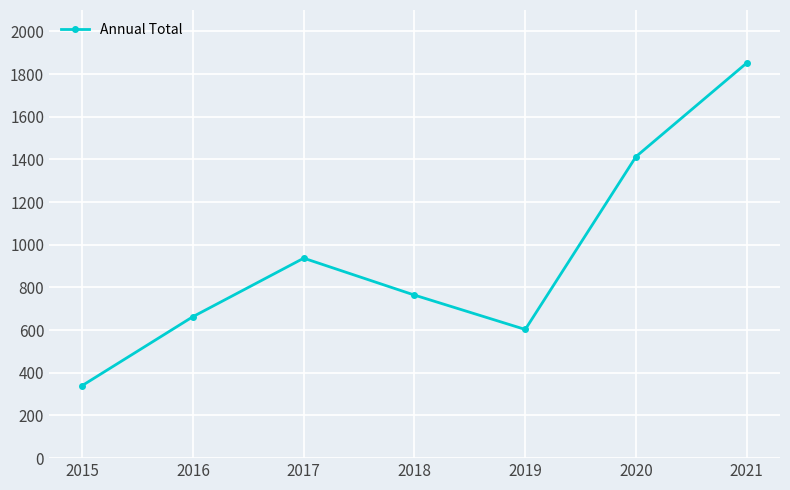

True or false: the data shows 340 at 2015.

True